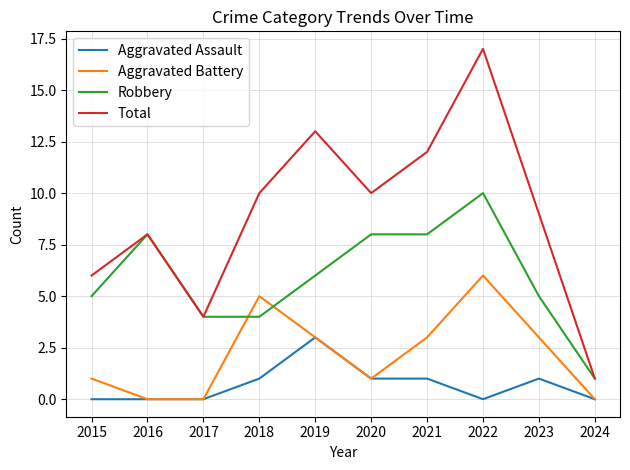

Is it true that Robbery equals 8 at 2021?

True